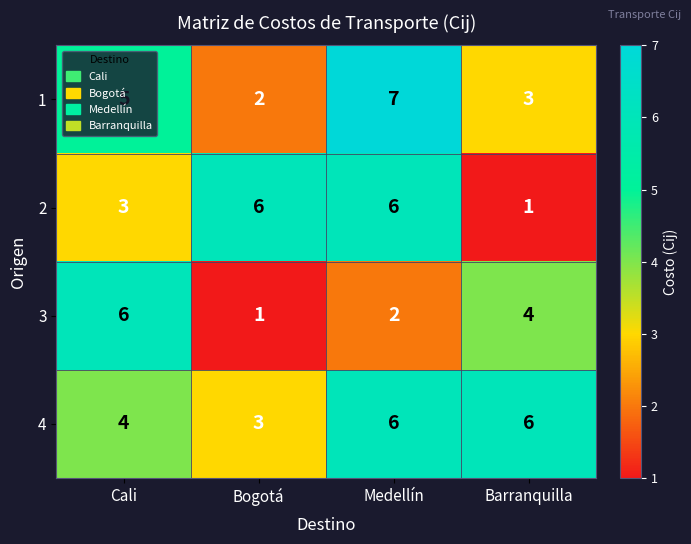

Which series has the largest total across all categories?

4